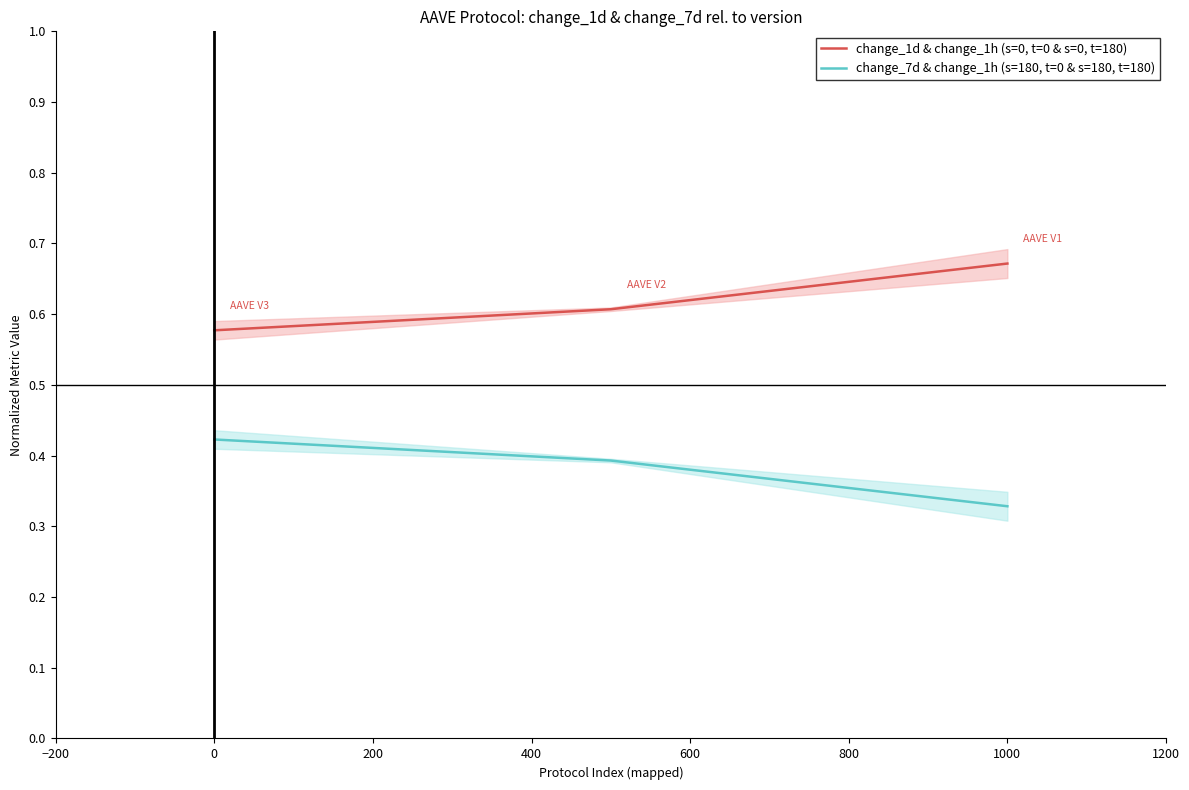

Where is change_1d & change_1h (s=0, t=0 & s=0, t=180) nearest to the value 0?

0